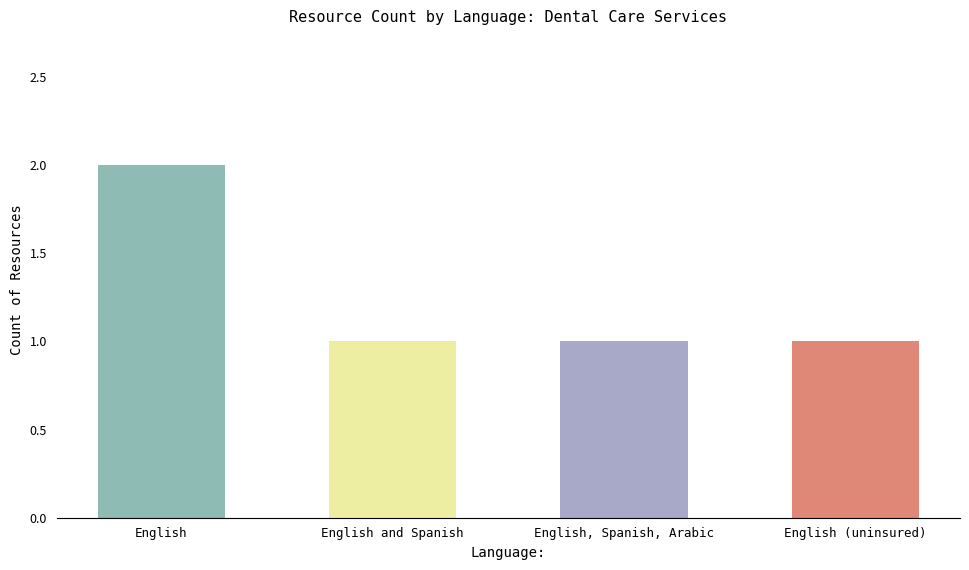

Approximately how many times larger is the value at English (uninsured) compared to English?

0.5